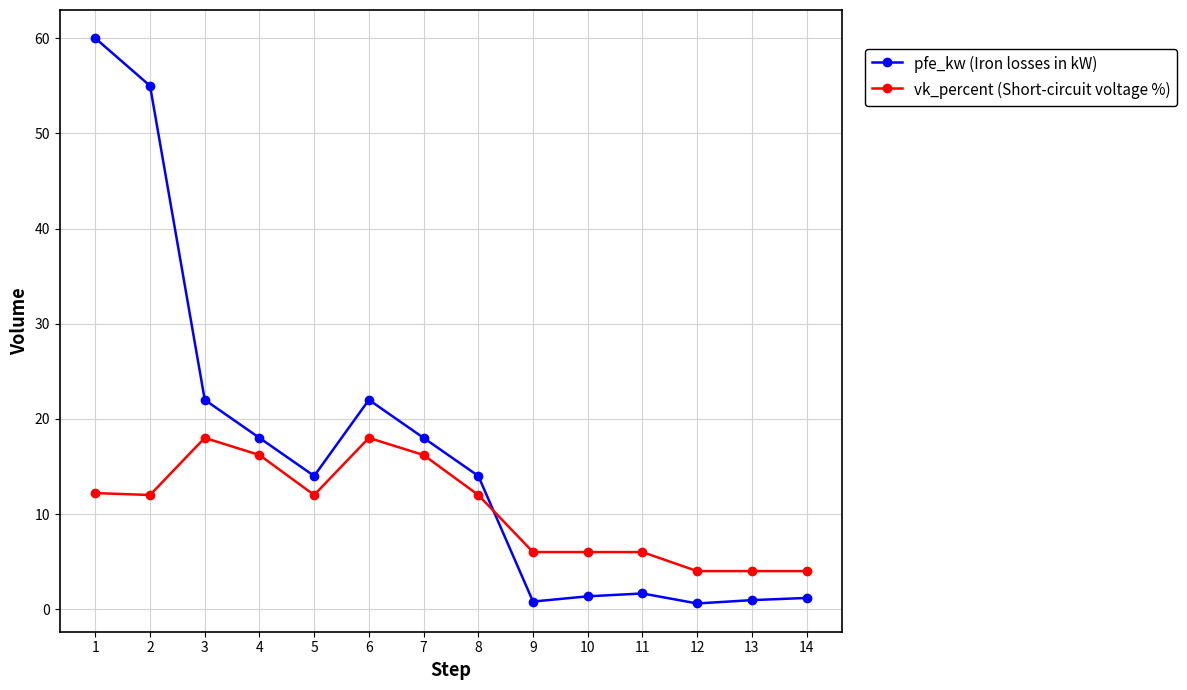

List the series in order of their peak value, lowest first.

vk_percent (Short-circuit voltage %), pfe_kw (Iron losses in kW)